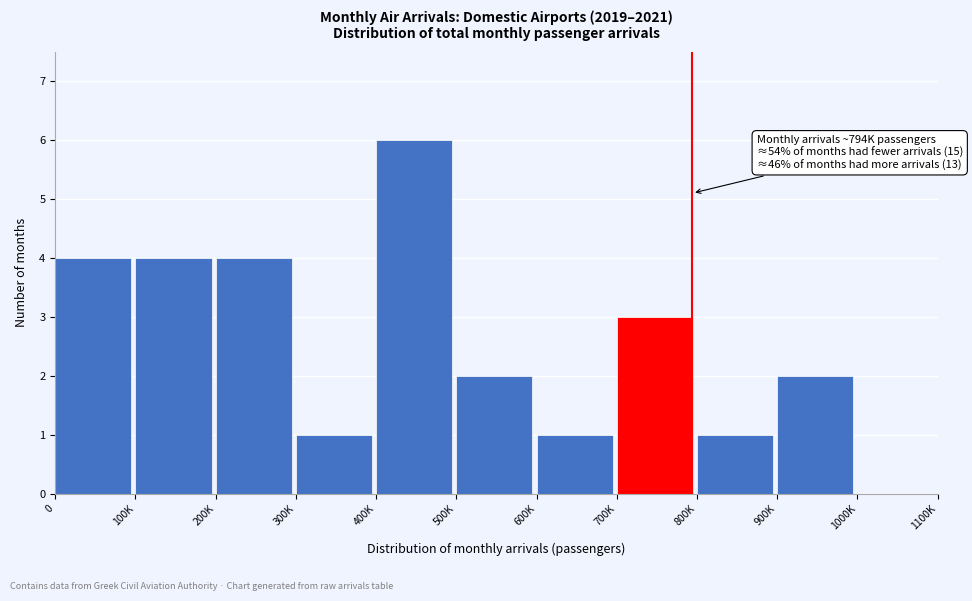

Reading left to right, what are all the values shown in this chart?

0=4	100K=4	200K=4	300K=1	400K=6	500K=2	600K=1	700K=3	800K=1	900K=2	1000K=0